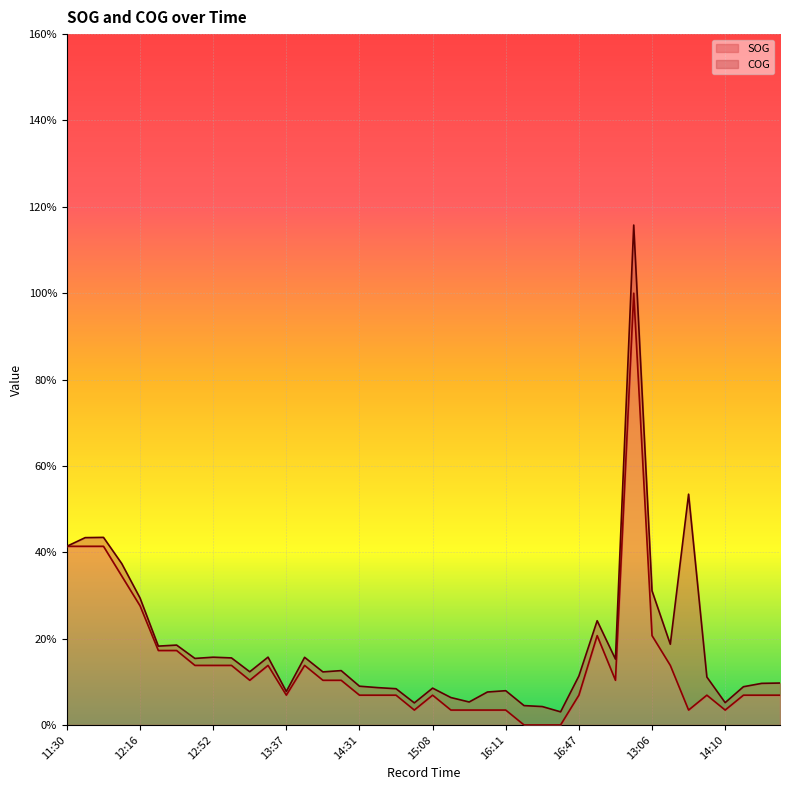

Which label corresponds to the largest value in the chart?

12:48